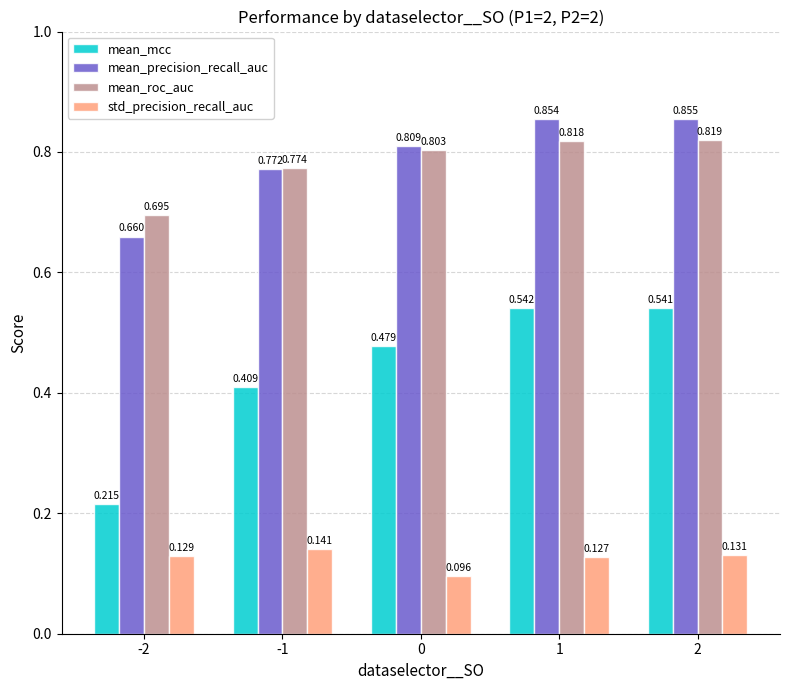

Which series has the largest range (max minus min)?

mean_mcc